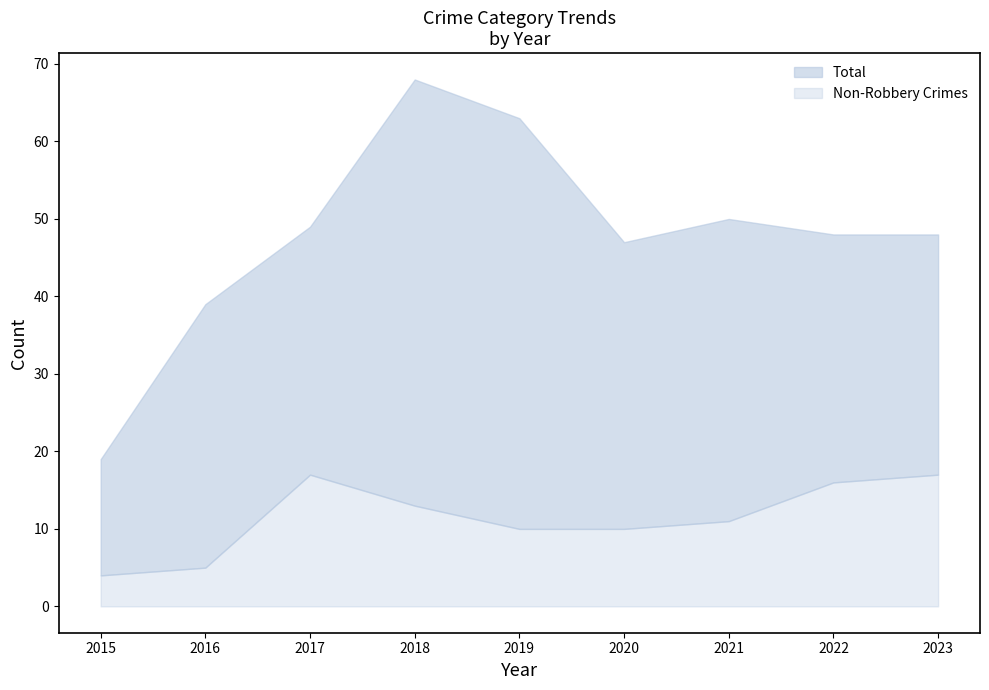

What is the highest value of the Non-Robbery Crimes series?

17